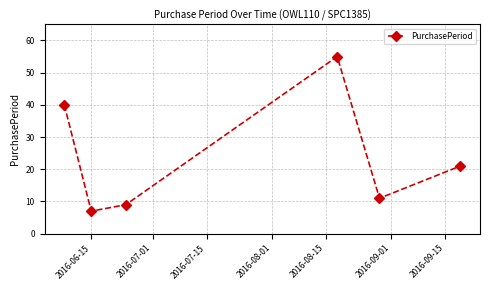

What is the difference between the maximum and minimum values?

48